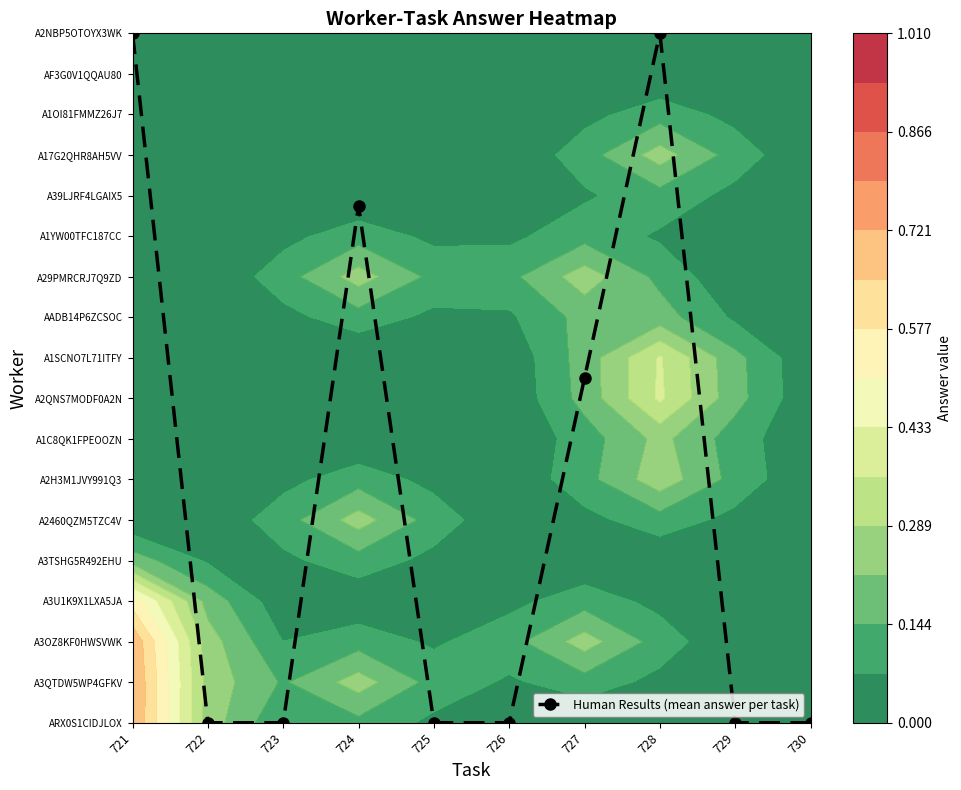

Reading right to left, extract all data points from this chart.

0.0	0.0	17.0	8.5	0.0	0.0	12.8	0.0	0.0	17.0